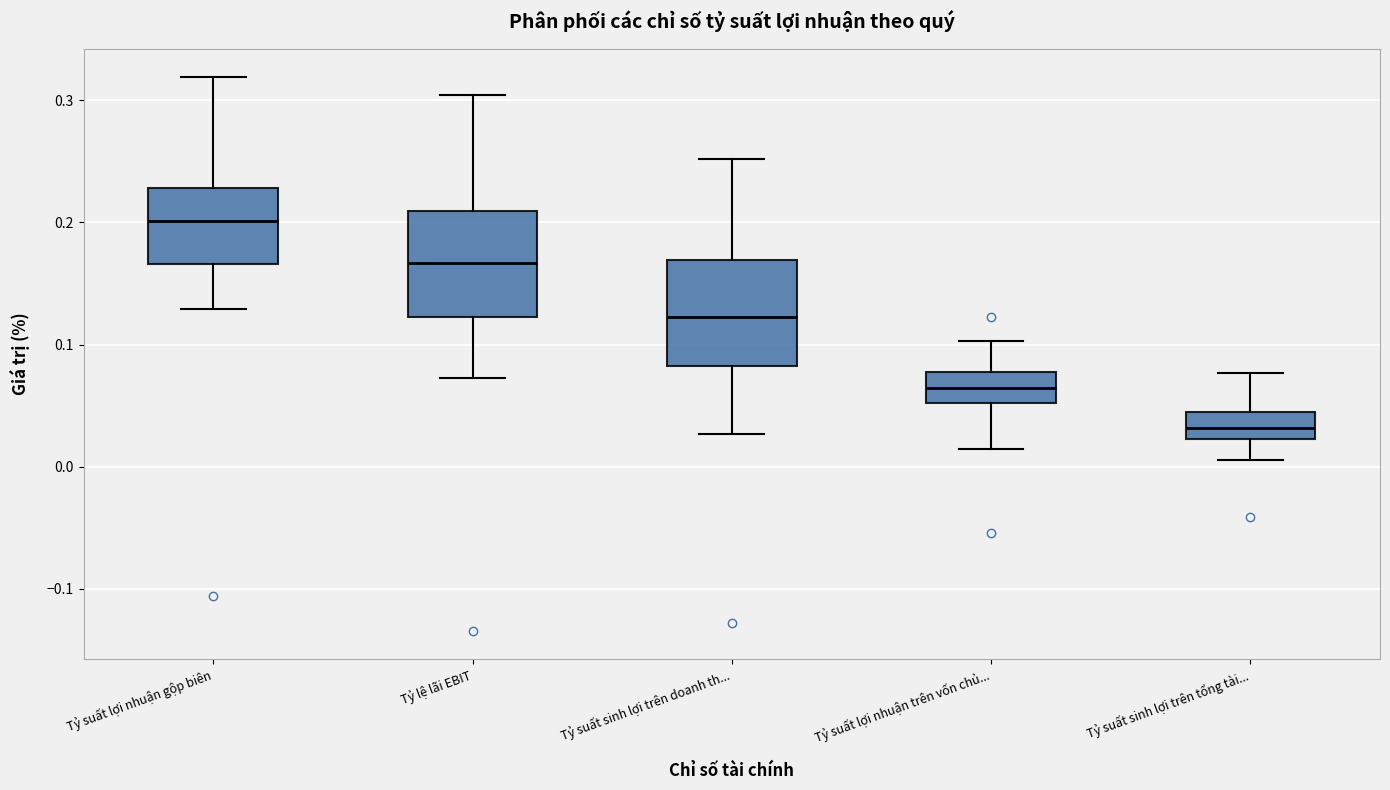

Reading left to right, read every box against the y-axis: the position of its median line, the range the box covers, and the ends of its whiskers. The values are not printed on the chart, so give them approximately, as read against the axis.

Tỷ suất lợi nhuận gộp biên: median 0.20, box 0.17 to 0.23, whiskers 0.13 to 0.32
Tỷ lệ lãi EBIT: median 0.17, box 0.12 to 0.21, whiskers 0.07 to 0.30
Tỷ suất sinh lợi trên doanh th...: median 0.12, box 0.08 to 0.17, whiskers 0.03 to 0.25
Tỷ suất lợi nhuận trên vốn chủ...: median 0.06, box 0.05 to 0.08, whiskers 0.01 to 0.10
Tỷ suất sinh lợi trên tổng tài...: median 0.03, box 0.02 to 0.04, whiskers 0.01 to 0.08